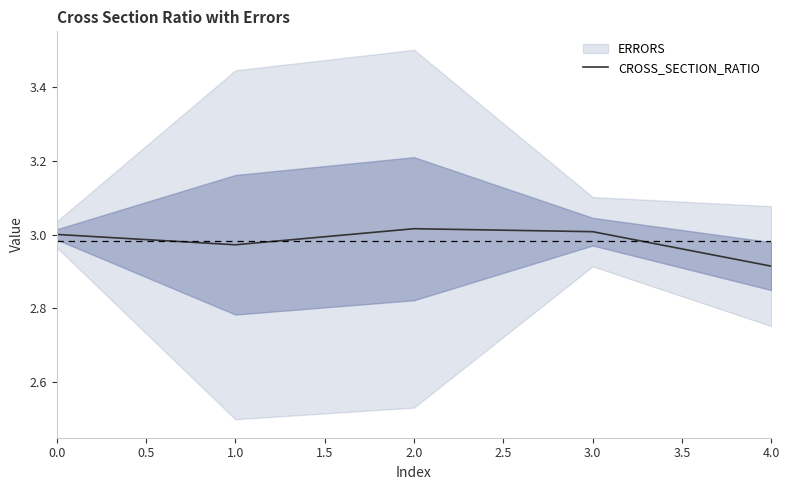

Where is CROSS_SECTION_RATIO nearest to the value 2?

4.0